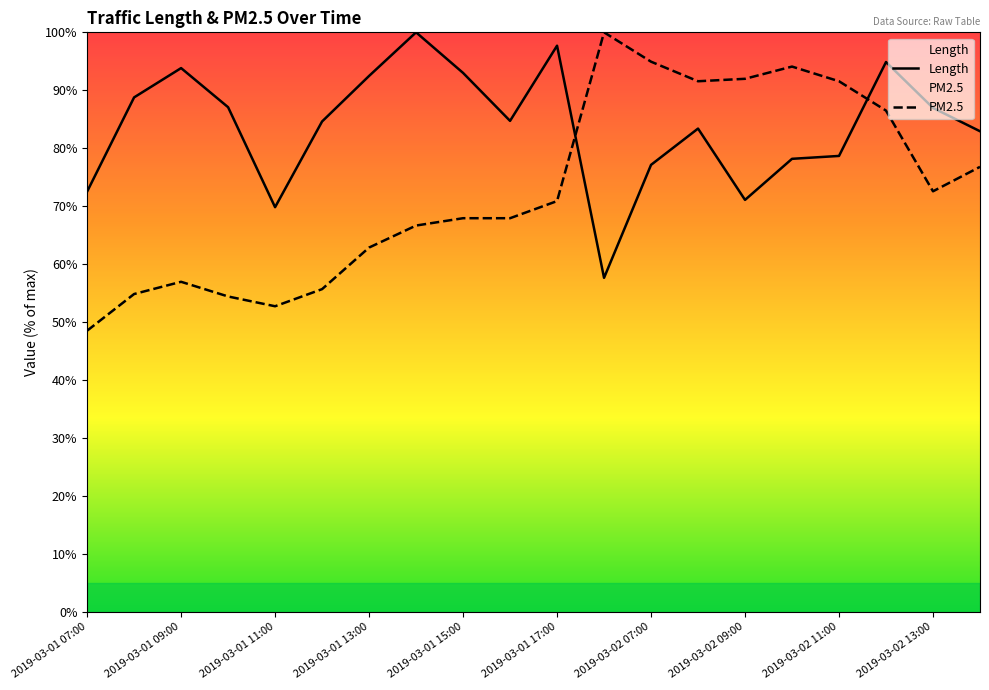

Does the chart display data point markers on the line(s)?

No